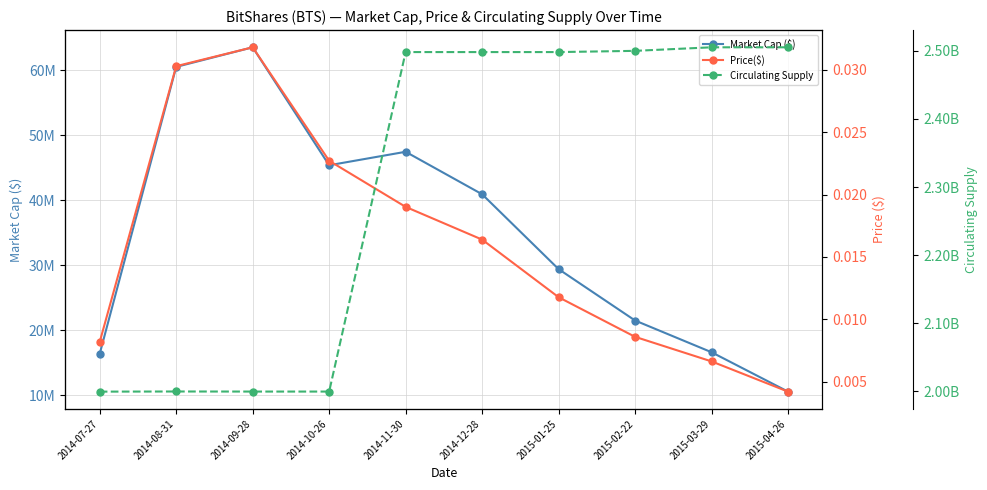

Between 2014-08-31 and 2014-09-28, which series saw the biggest shift?

Market Cap ($)